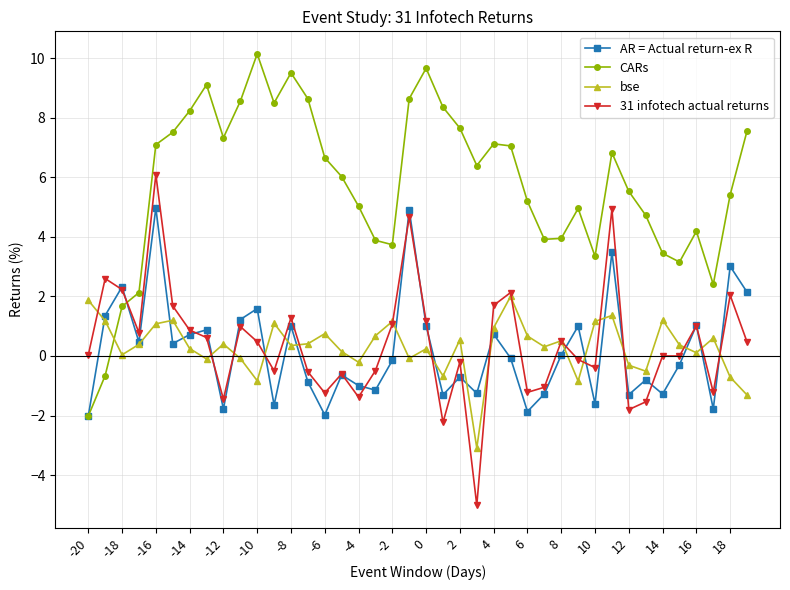

Does the chart have visible grid lines?

Yes